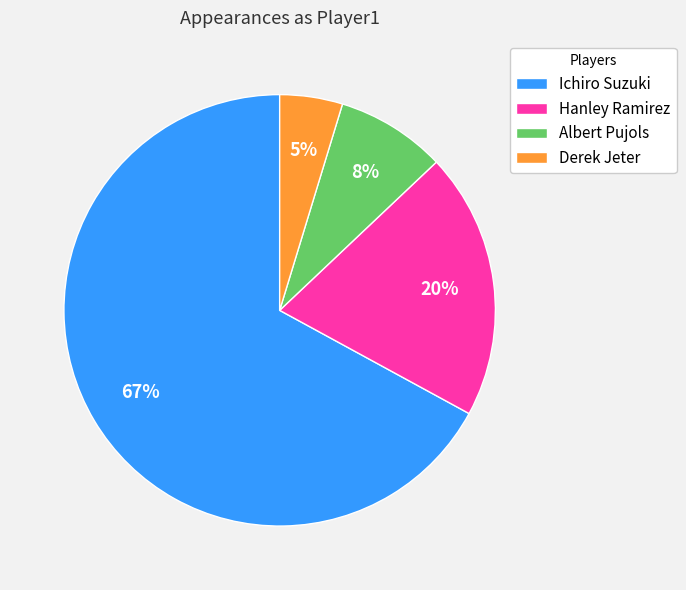

Combined, do Derek Jeter and Ichiro Suzuki account for over 50%?

Yes